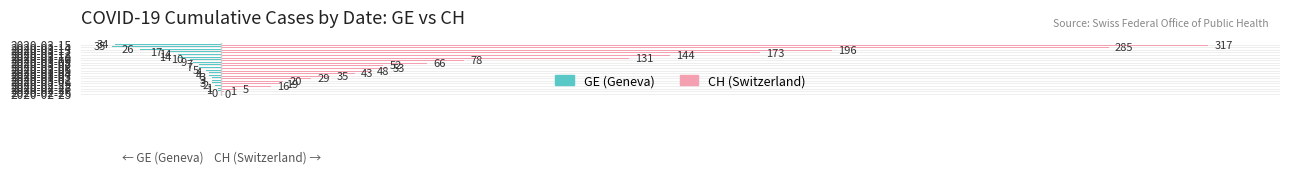

What is the sum of all GE (Geneva) values?

-199